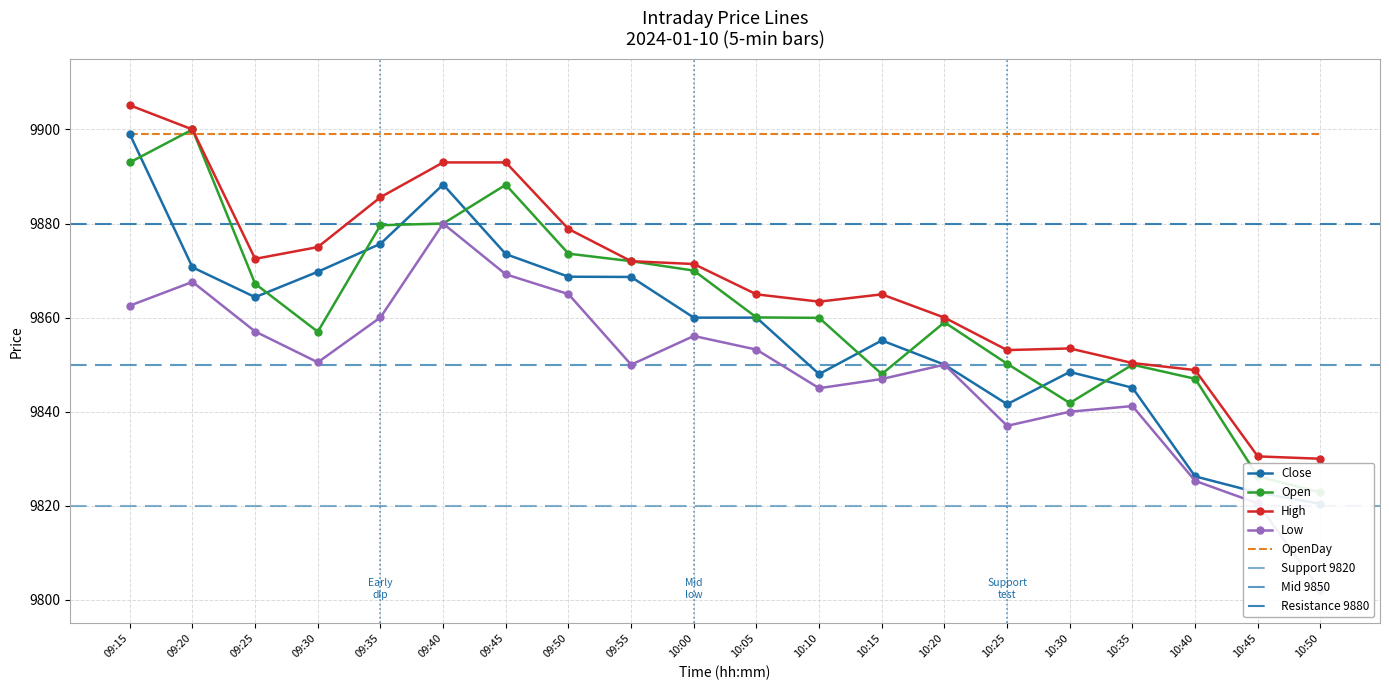

The value of Open at 09:50 is 9873.6. True or false?

True